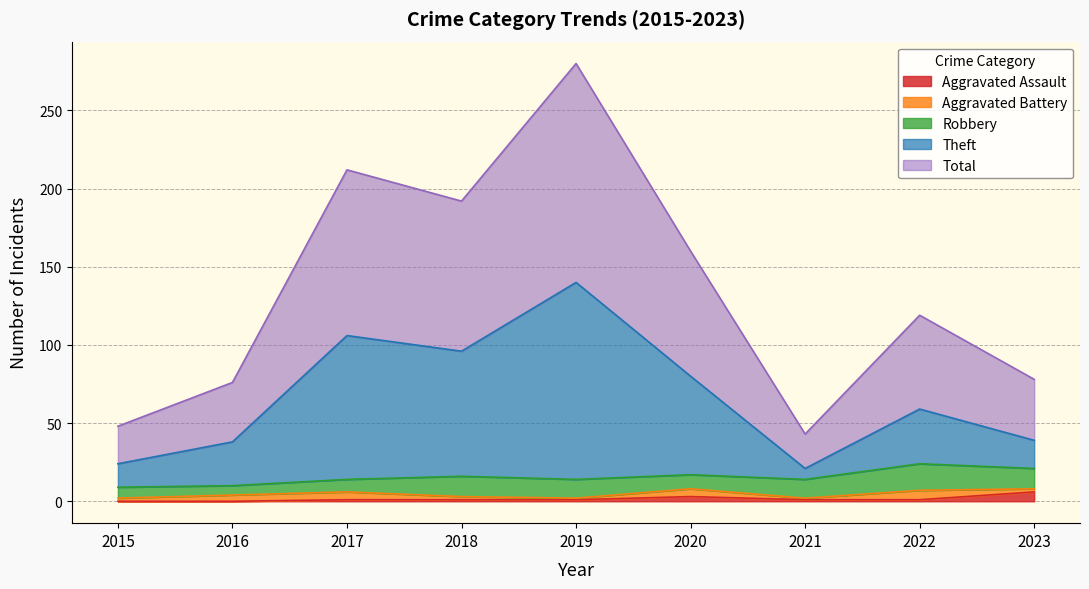

Is the value of Total at 2018 greater than the value of Theft at 2015?

Yes